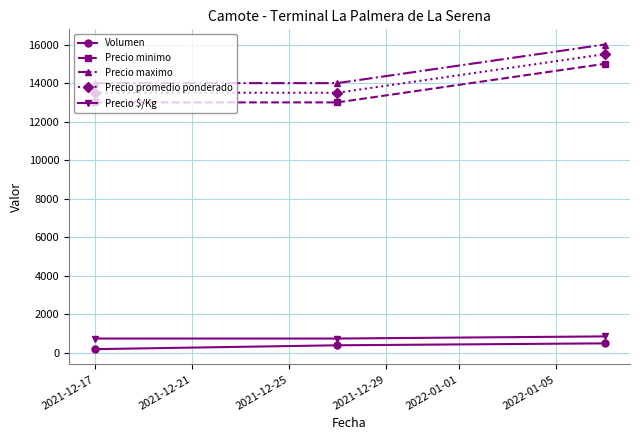

What is the sum of all Precio maximo values?

44000